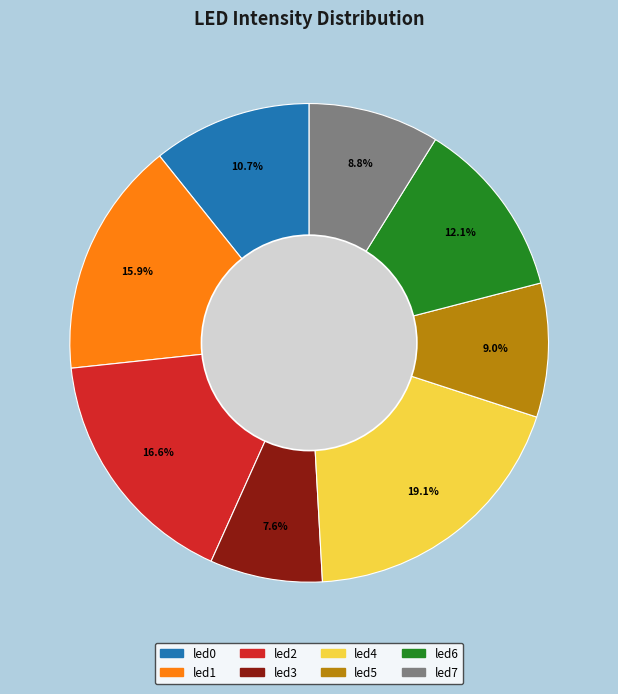

How many segments does this pie chart have?

8